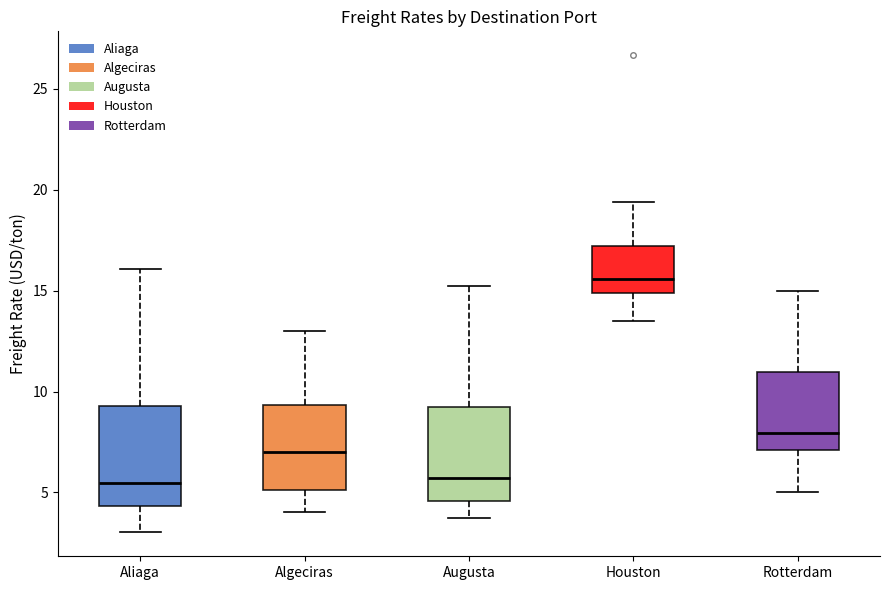

Reading left to right, read every box against the y-axis: the position of its median line, the range the box covers, and the ends of its whiskers. The values are not printed on the chart, so give them approximately, as read against the axis.

Aliaga: median 5.5, box 4.5 to 9.5, whiskers 3.0 to 16.0
Algeciras: median 7.0, box 5.0 to 9.5, whiskers 4.0 to 13.0
Augusta: median 5.5, box 4.5 to 9.0, whiskers 4.0 to 15.0
Houston: median 15.5, box 15.0 to 17.0, whiskers 13.5 to 19.5
Rotterdam: median 8.0, box 7.0 to 11.0, whiskers 5.0 to 15.0